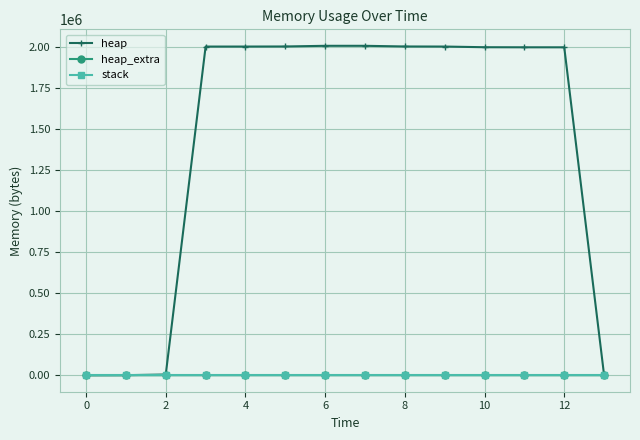

What is the maximum value shown in the chart?

2009197